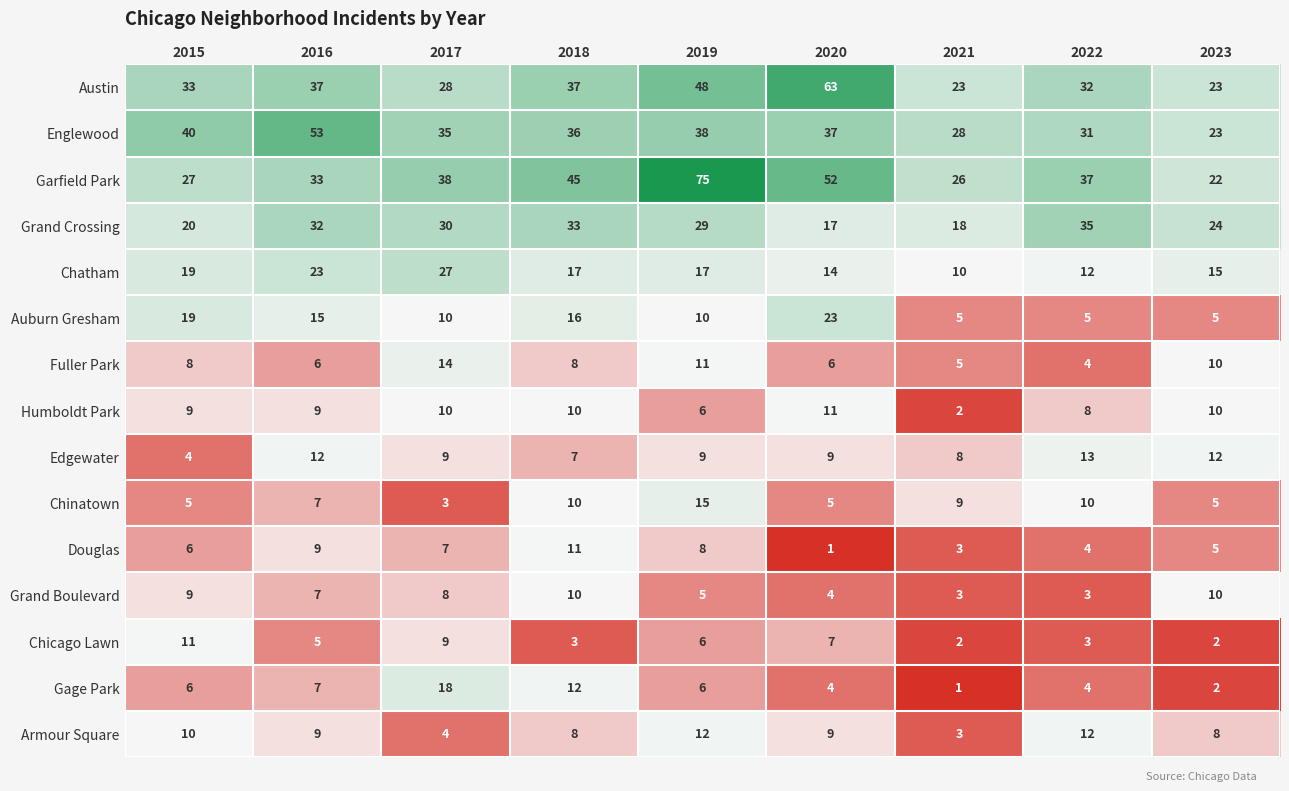

Which series has the largest total across all categories?

Garfield Park